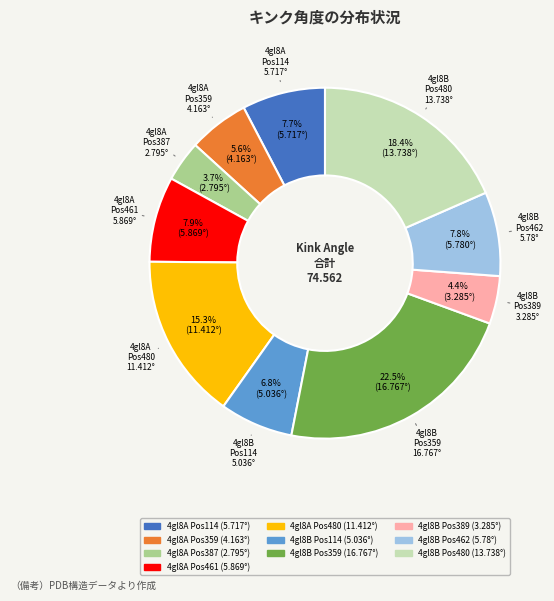

Is there a majority slice in this chart?

No